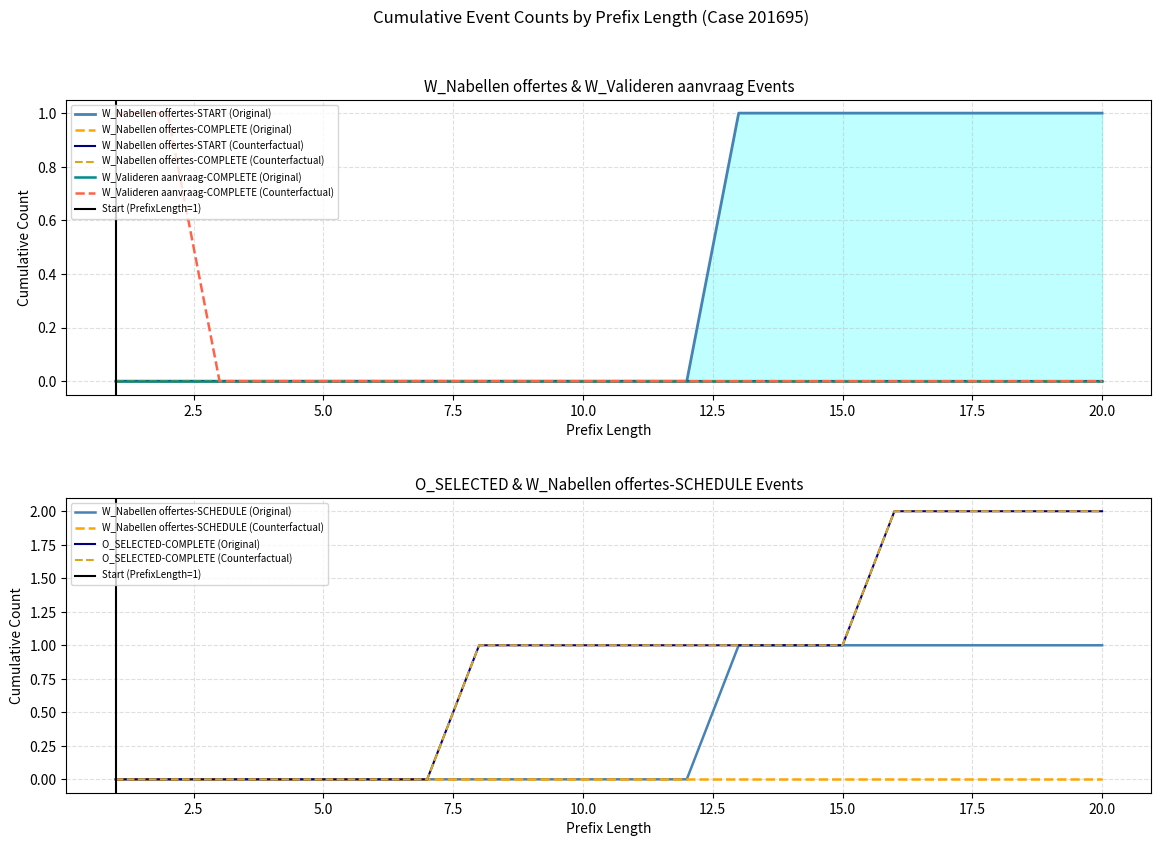

Which series changed the most between 16 and 17?

W_Nabellen offertes-START (Original)